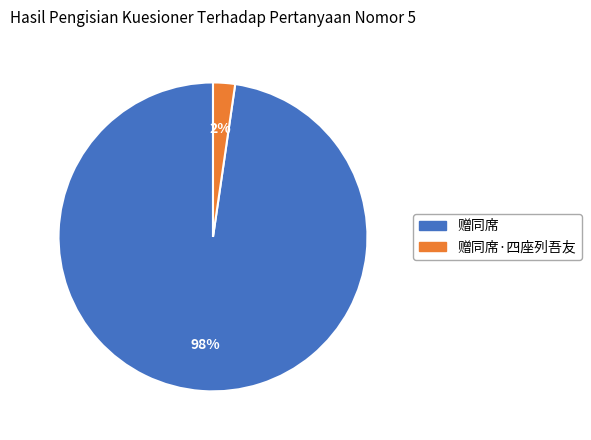

Is there a majority slice in this chart?

Yes